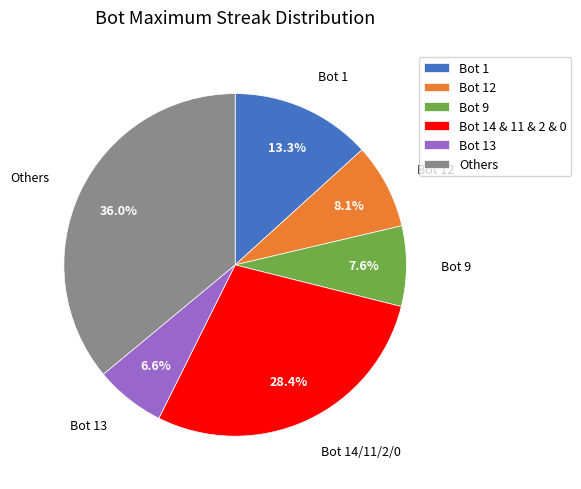

Is there any slice that represents more than half of the pie?

No